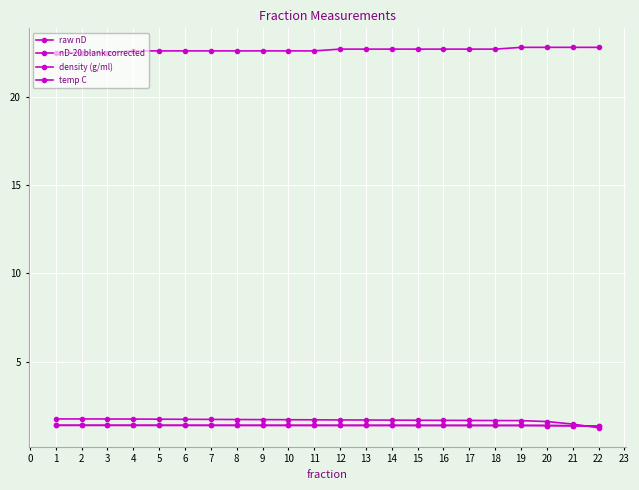

Is this an area chart (filled region under the line)?

No